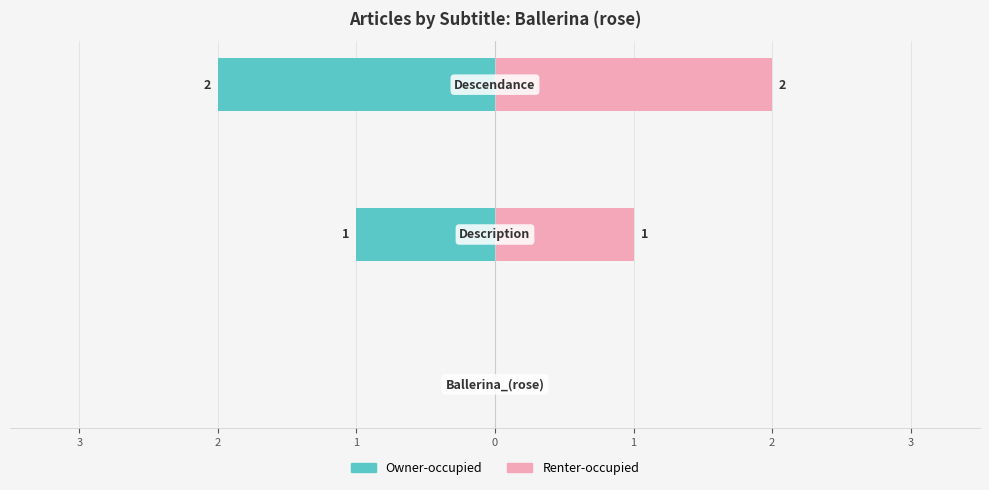

Reading left to right, extract all data points from this chart.

Owner-occupied: 3=0	2=-1	1=-2
Renter-occupied: 3=0	2=1	1=2